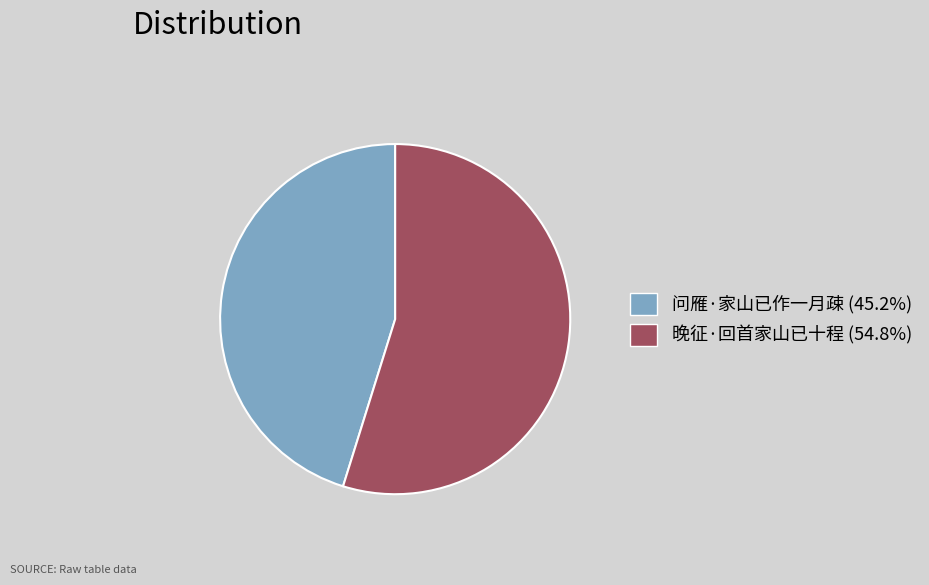

Which has a higher value, 晚征·回首家山已十程 or 问雁·家山已作一月疎?

晚征·回首家山已十程